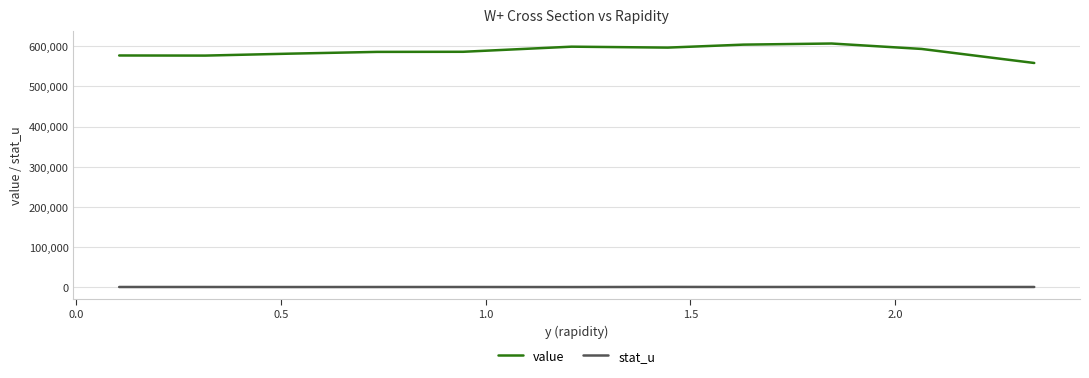

What is the minimum value for value?

558460.0